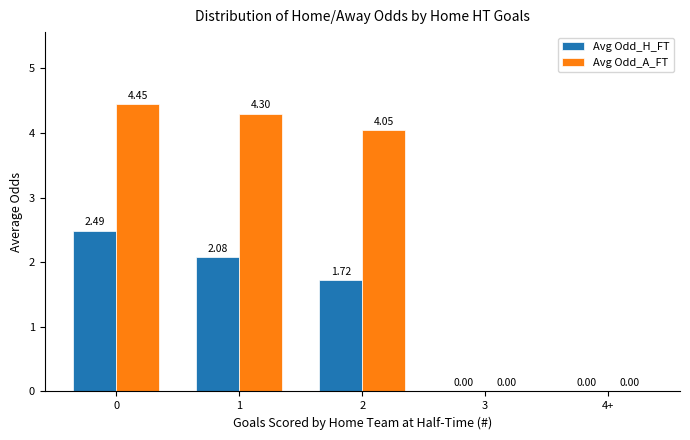

What is the sum of all Avg Odd_A_FT values?

12.8